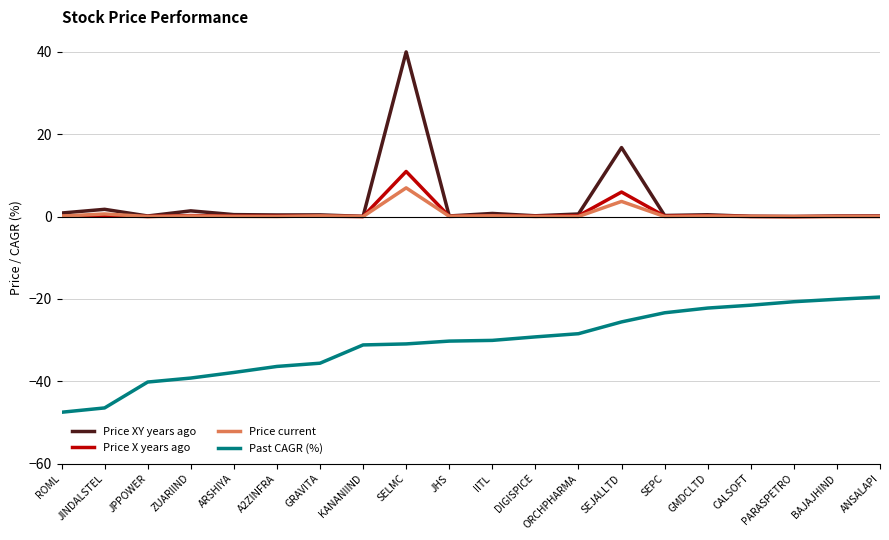

True or false: Past CAGR (%) and Price current cross at least once.

False